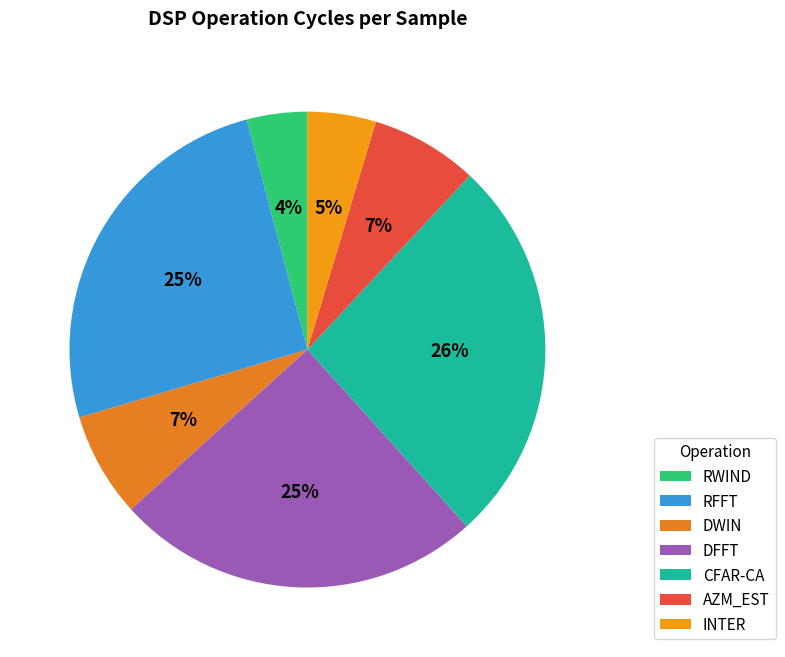

True or false: RFFT accounts for 25% of the total.

True